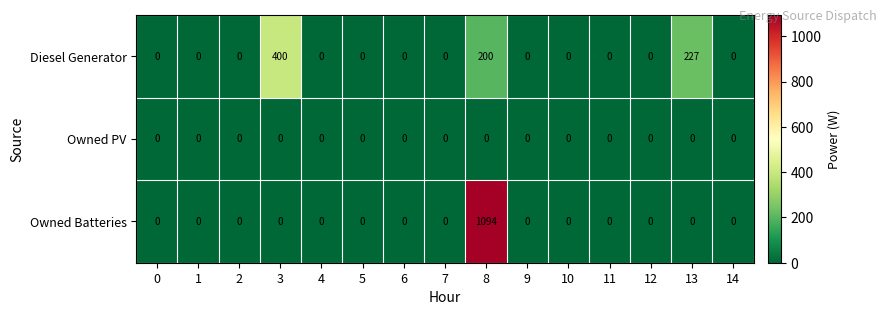

What is the maximum value for Diesel Generator?

400